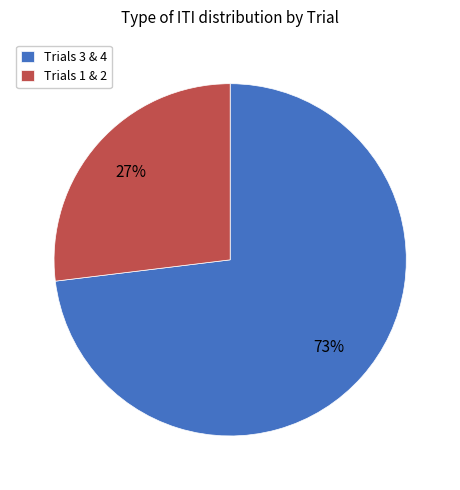

To the nearest percent, what is the difference between the largest and smallest slice percentages?

46%